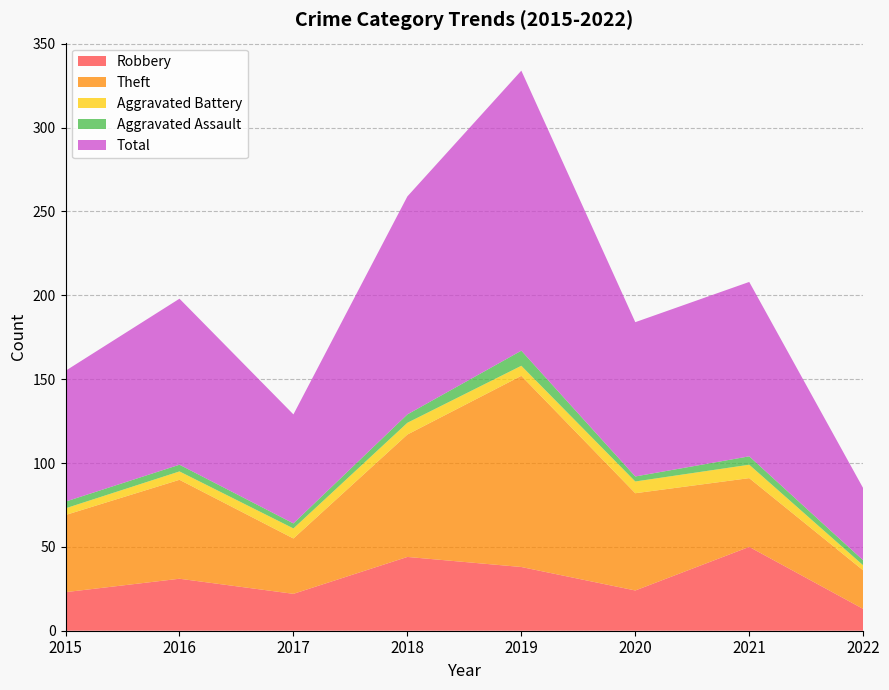

Reading left to right, extract all data points from this chart.

Robbery: 2015=23	2016=31	2017=22	2018=44	2019=38	2020=24	2021=50	2022=13
Theft: 2015=46	2016=59	2017=33	2018=73	2019=114	2020=58	2021=41	2022=23
Aggravated Battery: 2015=4	2016=5	2017=6	2018=7	2019=6	2020=7	2021=8	2022=3
Aggravated Assault: 2015=4	2016=4	2017=3	2018=5	2019=9	2020=3	2021=5	2022=3
Total: 2015=78	2016=99	2017=65	2018=130	2019=167	2020=92	2021=104	2022=43